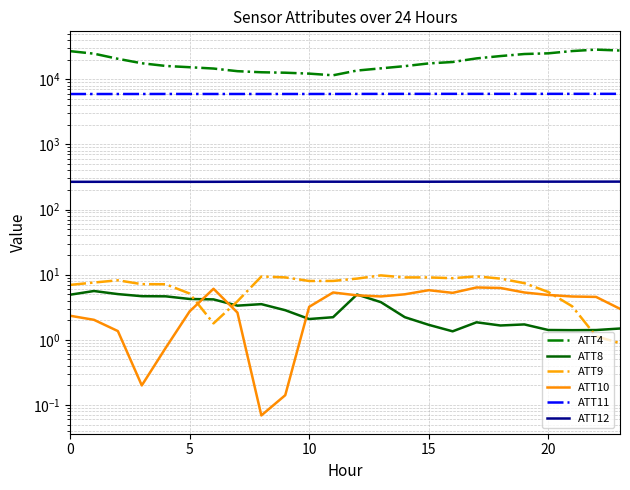

How many categories are shown in the chart?

24